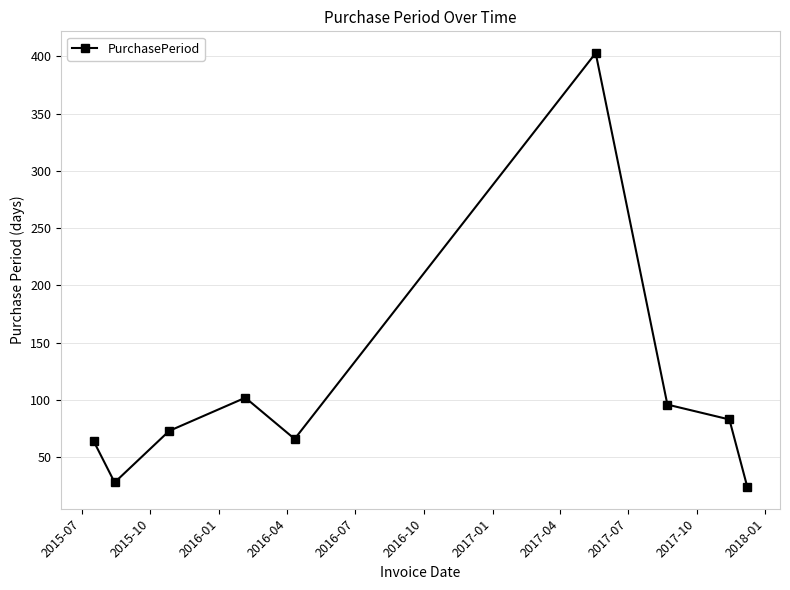

What is the average value?

104